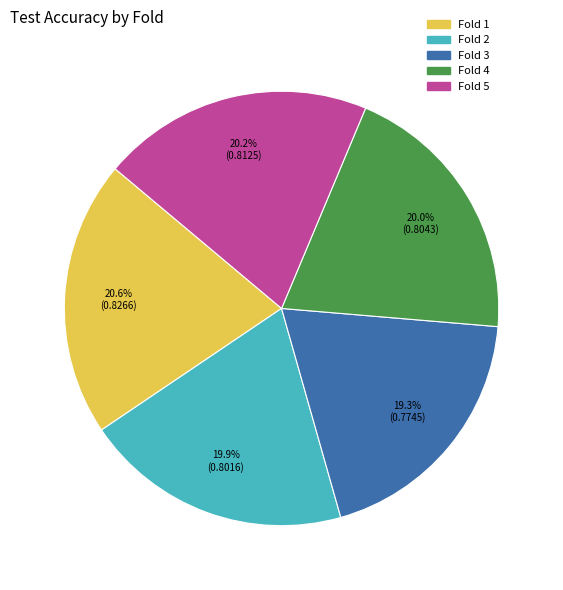

Is Fold 3 the majority of the pie?

No